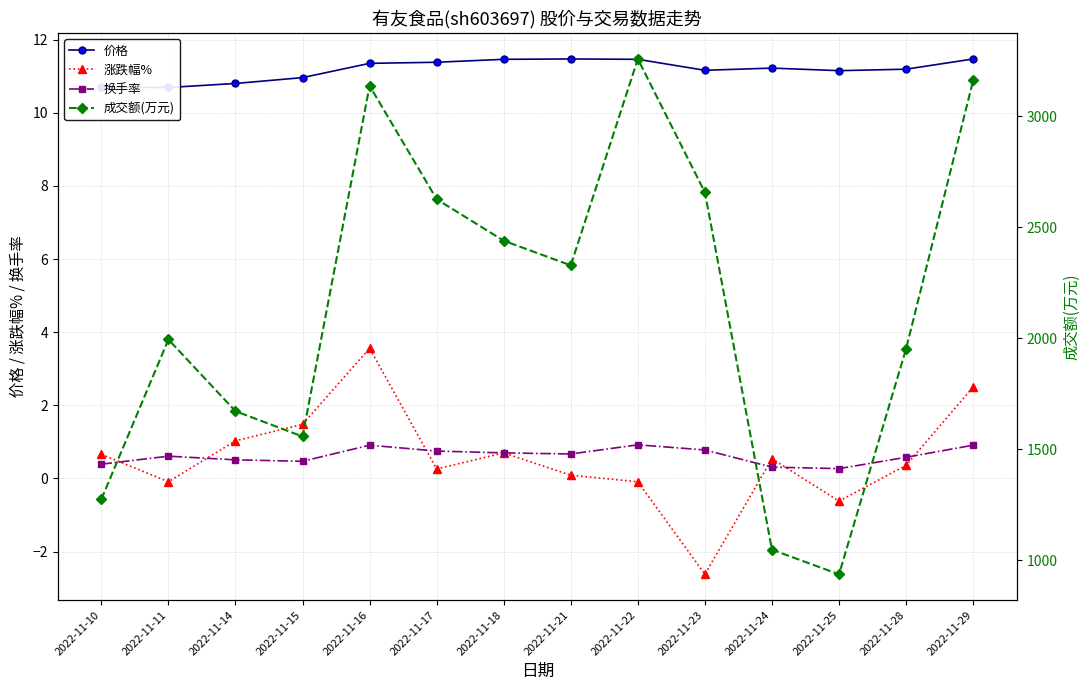

How many lines are shown in the chart?

4